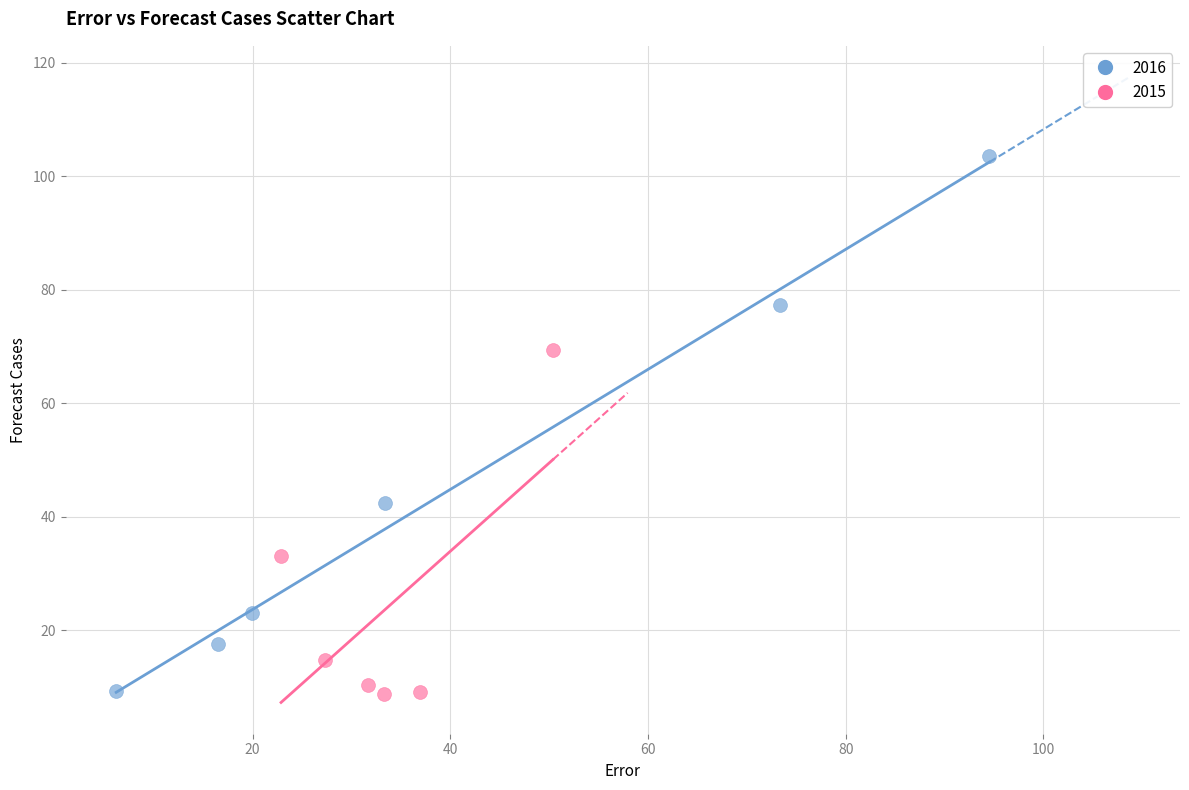

Which series contains the highest Y value?

2016